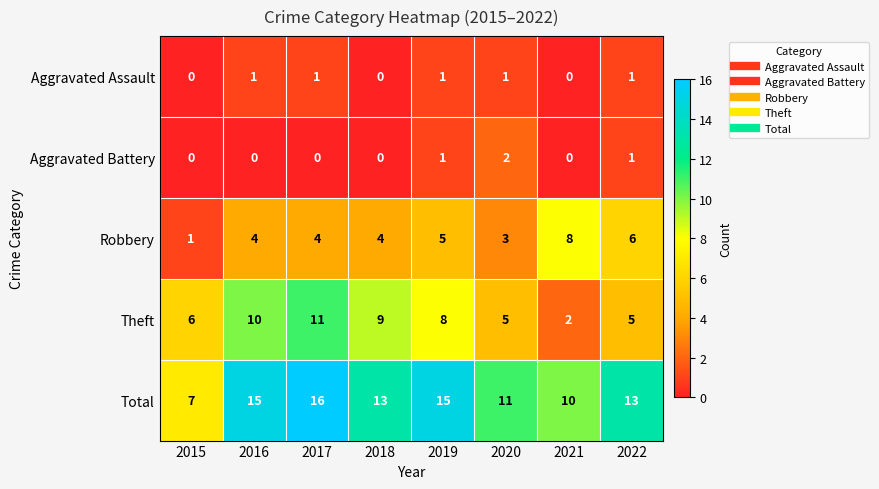

At which category does the chart reach its peak across all series?

2017